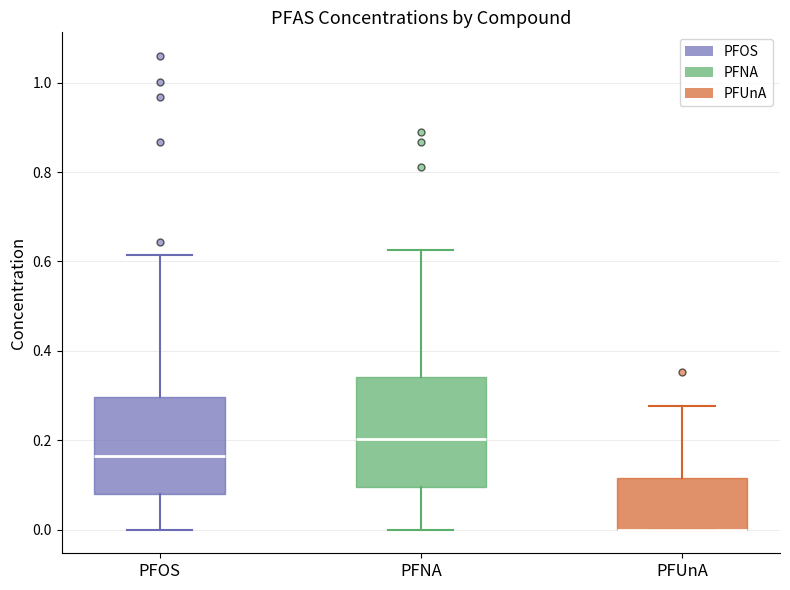

Reading left to right, transcribe this box plot: for each box, give where its median line is, the range the box spans, and where its two whiskers end, as read against the y-axis. The values are not printed on the chart, so give them approximately, as read against the axis.

PFOS: median 0.16, box 0.08 to 0.30, whiskers 0.00 to 0.62
PFNA: median 0.20, box 0.10 to 0.34, whiskers 0.00 to 0.62
PFUnA: median 0.00 (drawn on the box's lower edge), box 0.00 to 0.12, whiskers 0.00 to 0.28